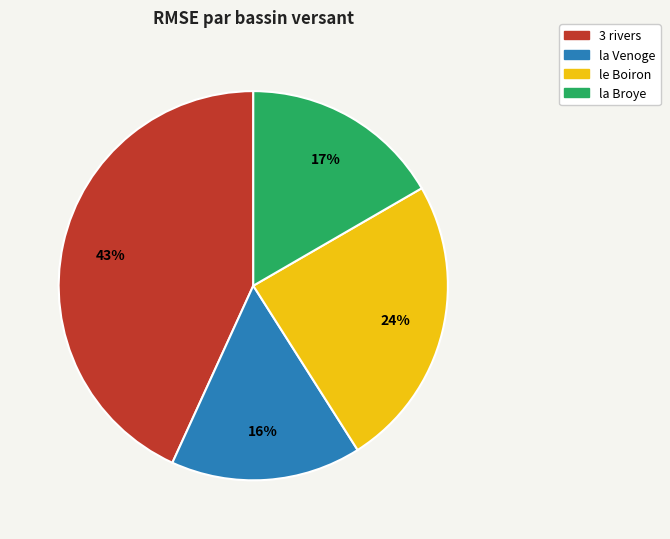

What is the smallest slice in the pie chart?

la Venoge